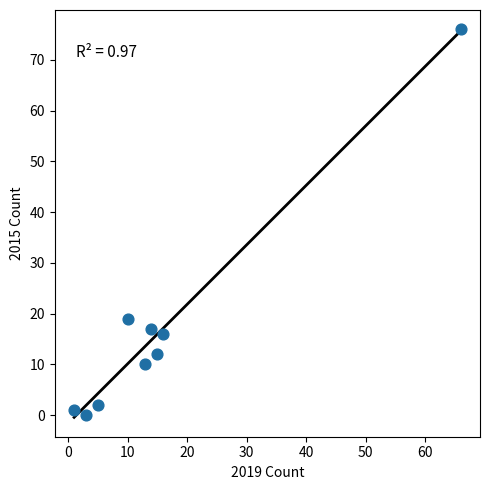

What Y value in the scatter plot is closest to 38?

19